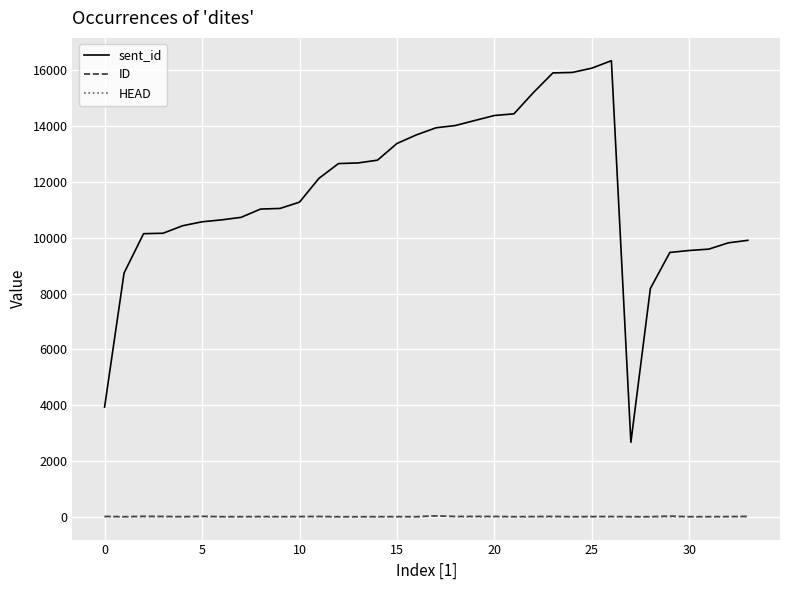

True or false: HEAD and sent_id intersect in this chart.

False